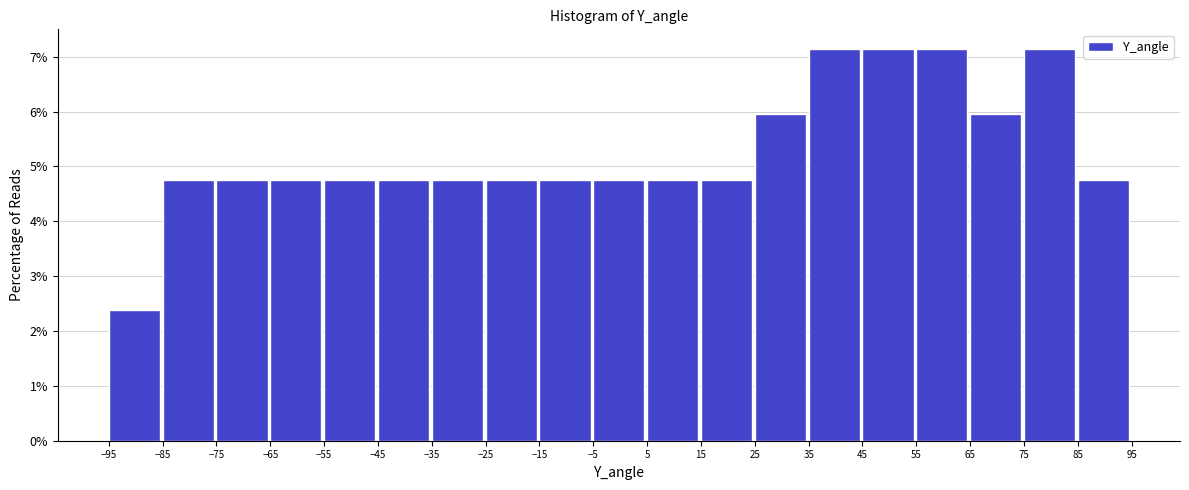

What is the height of the bar covering 65 to 75 on the x-axis? The values are not printed on the chart, so give them approximately, as read against the axis.

6.0